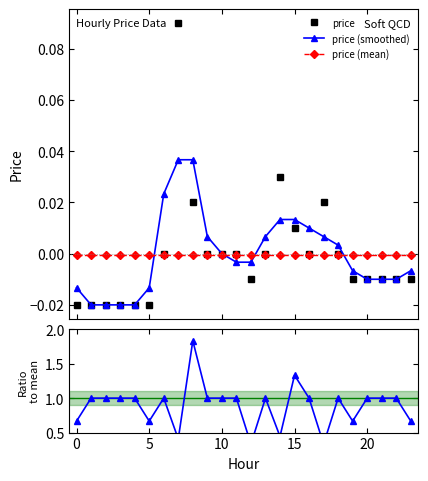

How many categories are shown in the chart?

24